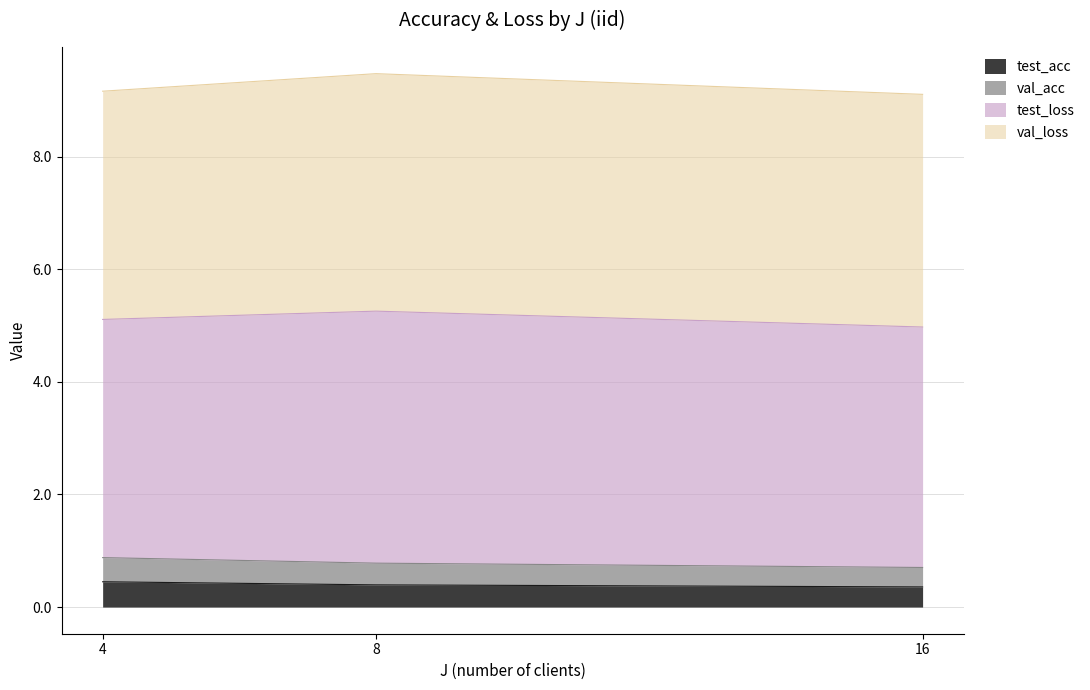

What is the total value across all series at 16?

9.1